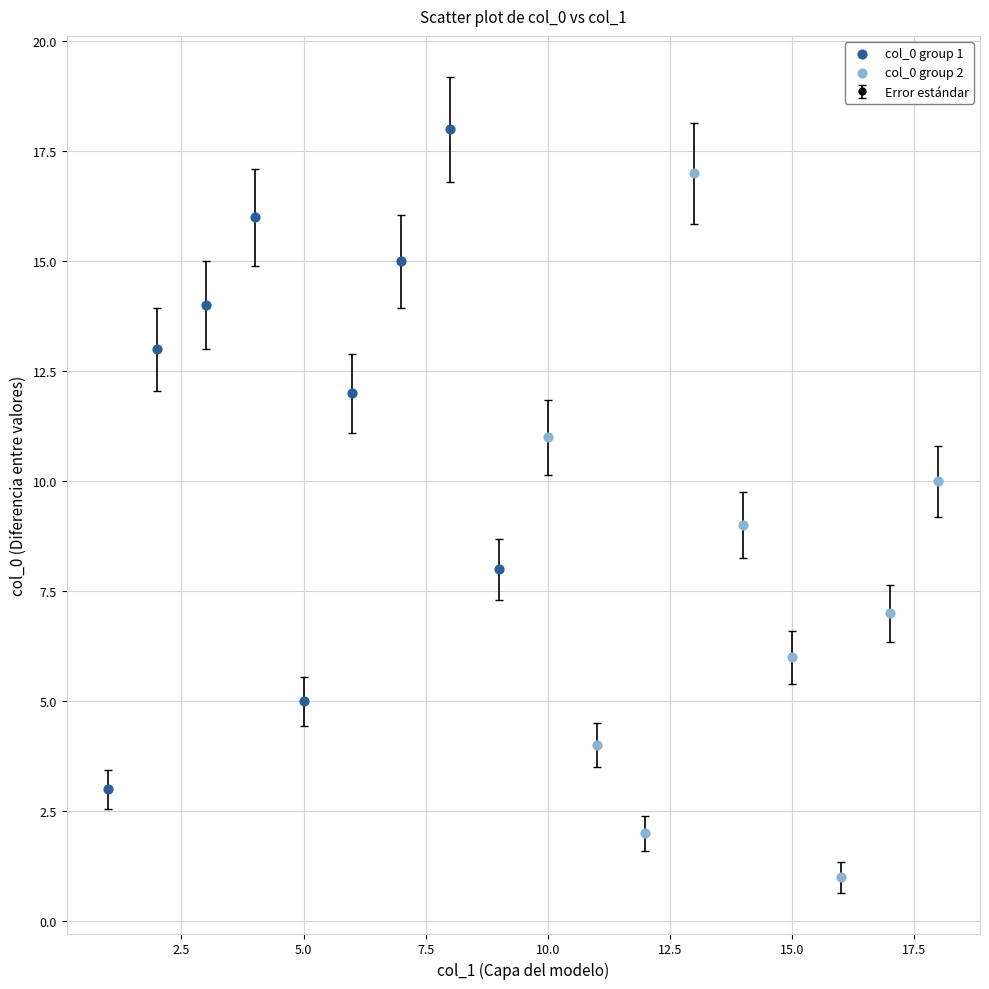

How many points are higher than both their immediate neighbors (excluding endpoints)?

4